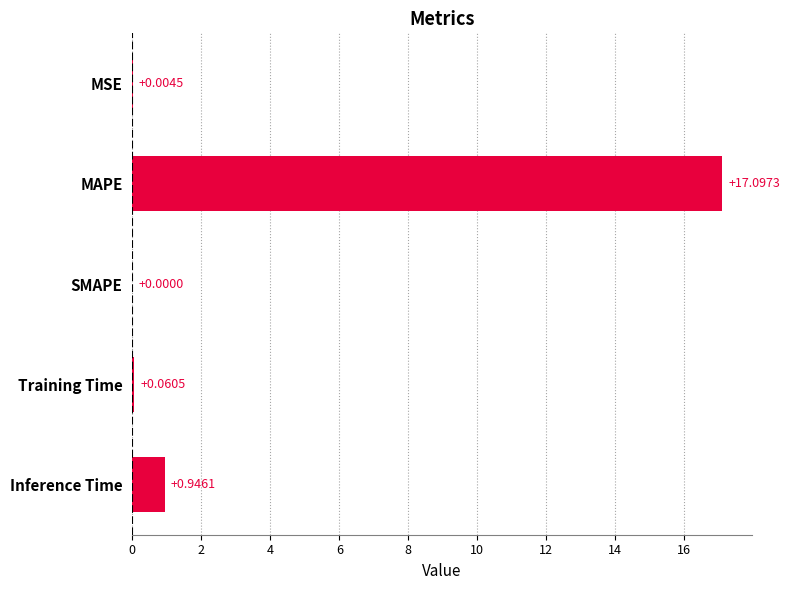

What is the change in value from MSE to Inference Time?

+0.9